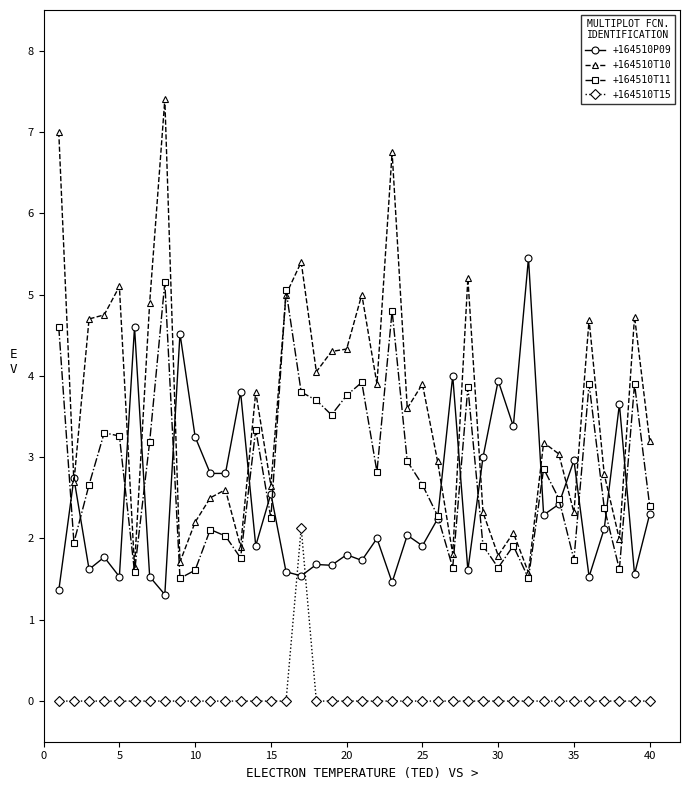

What is the value of the +164510T10 point at the 20th from the left?

4.3